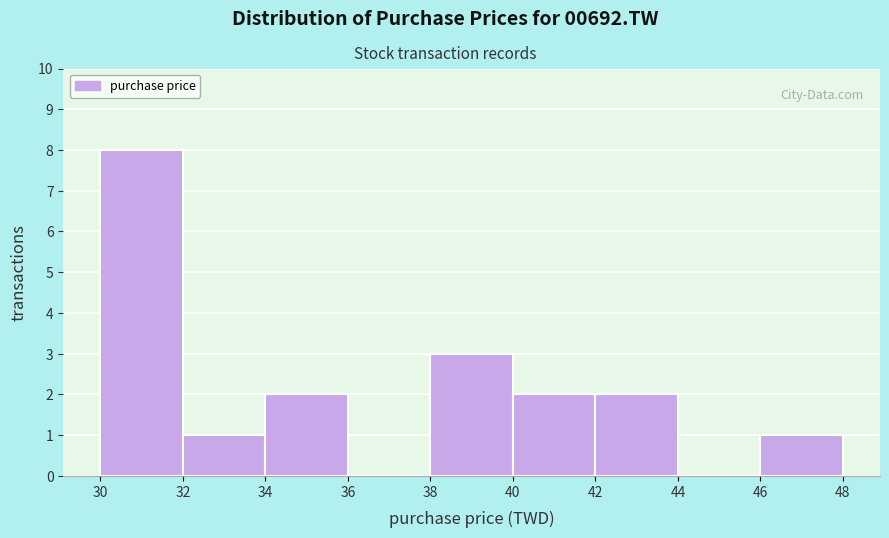

Over which range of the x-axis is the bar tallest?

30 to 32